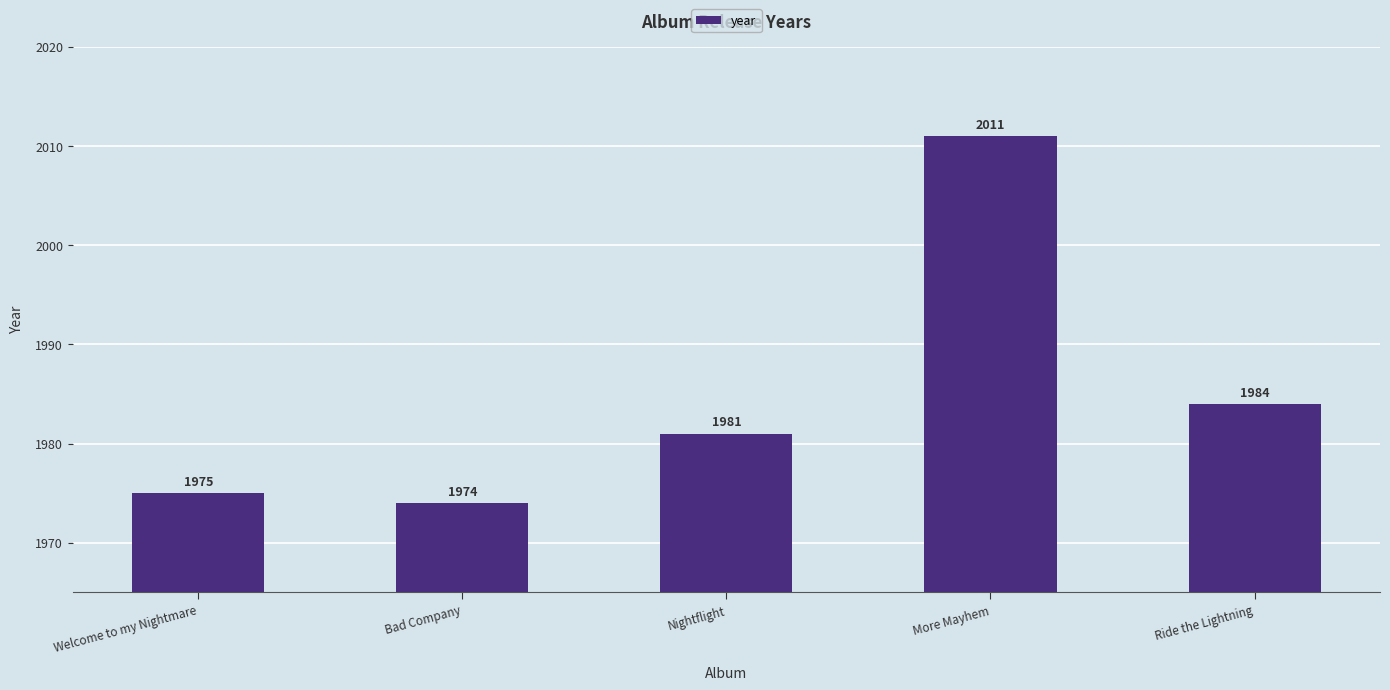

Reading left to right, extract all data points from this chart.

Welcome to my Nightmare=1975	Bad Company=1974	Nightflight=1981	More Mayhem=2011	Ride the Lightning=1984